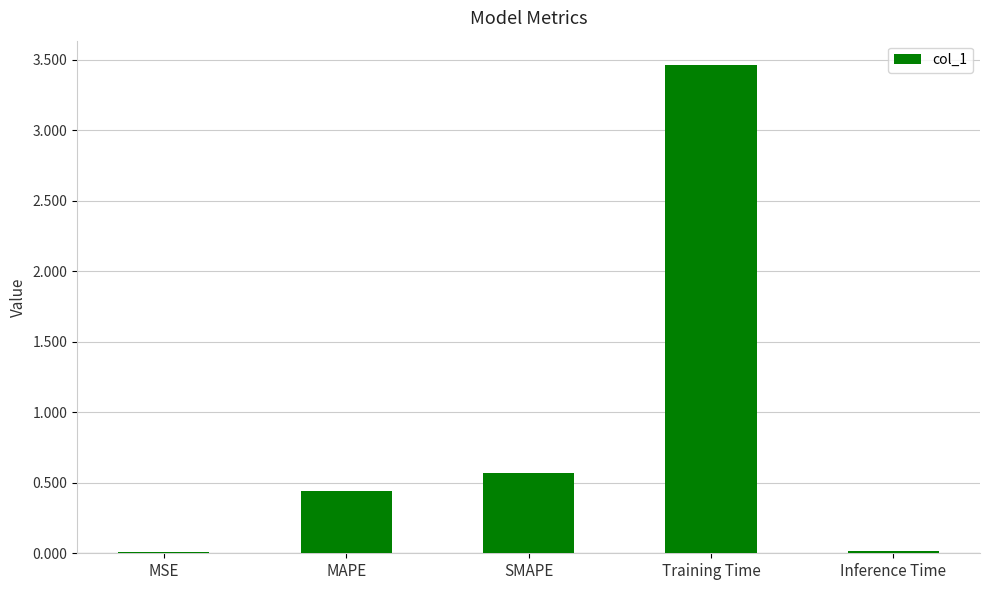

What is the sum of all values?

4.5